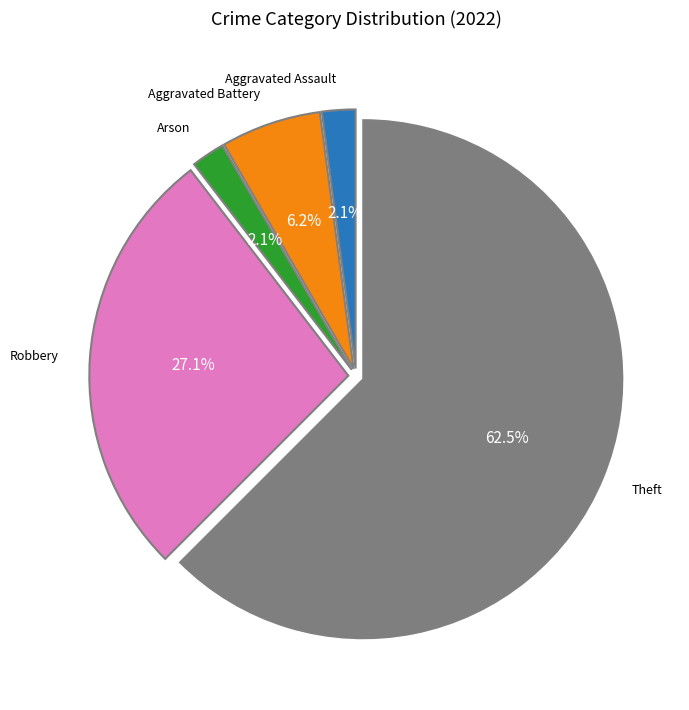

What is the total percentage of Robbery and Arson?

29.2%